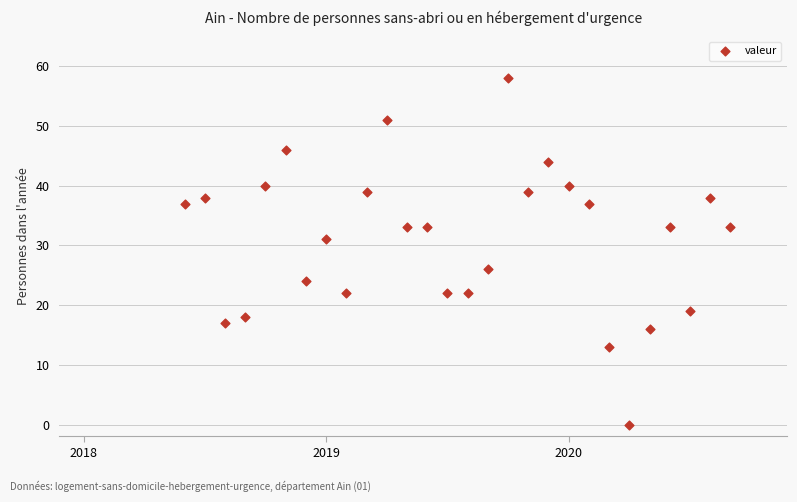

What is the range of Y values (max minus min)?

58